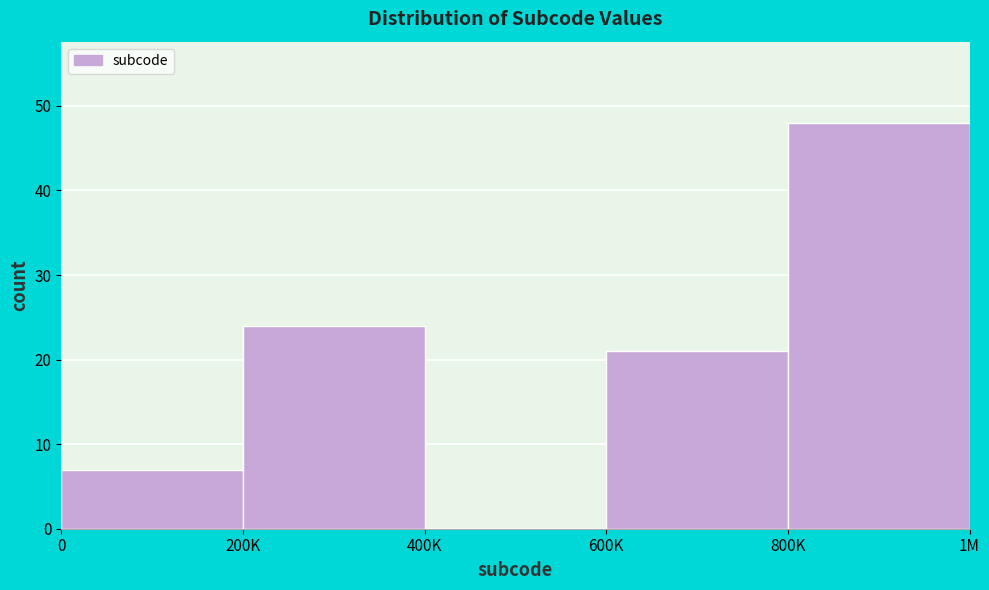

Reading right to left, transcribe all the data shown in this chart.

800K=48	600K=21	400K=0	200K=24	0=7